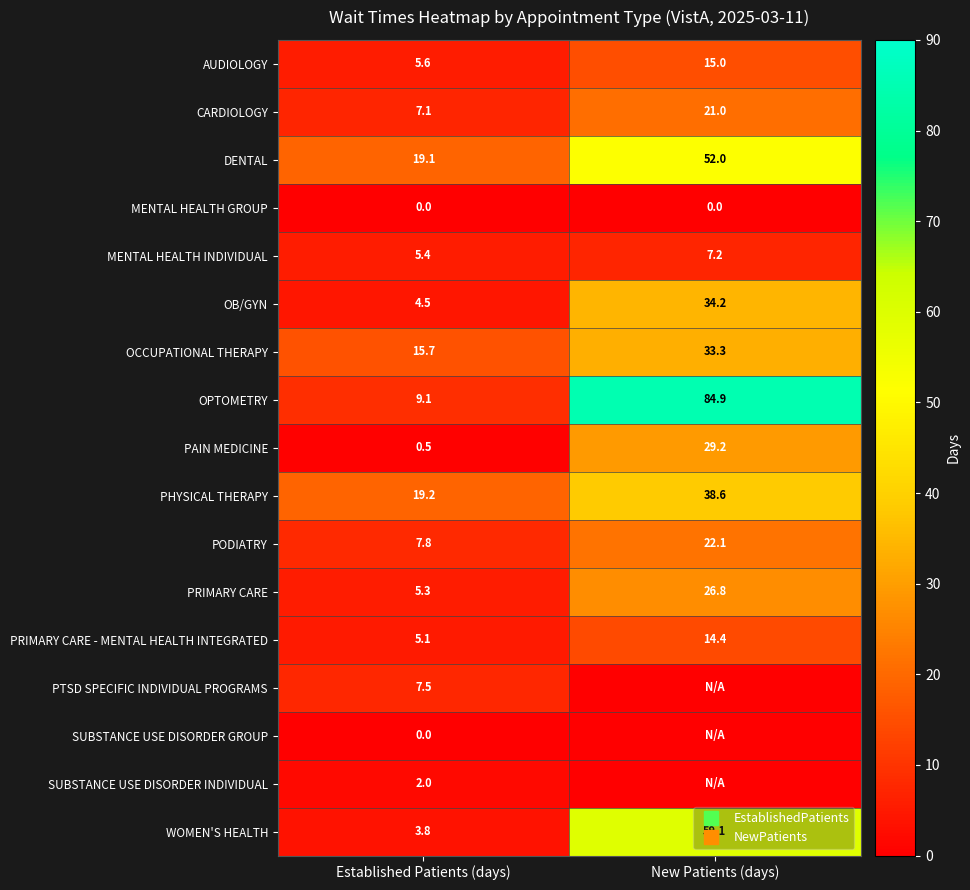

What is the difference between the SUBSTANCE USE DISORDER INDIVIDUAL values at New Patients (days) and Established Patients (days)?

2.0